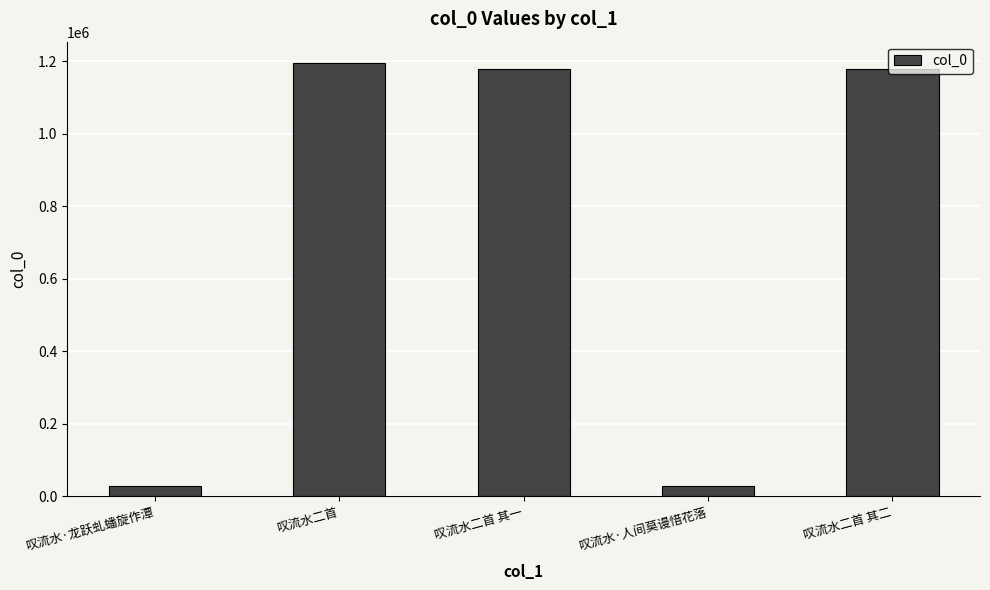

What is the label of the 5th bar from the right?

叹流水·龙跃虬蟠旋作潭